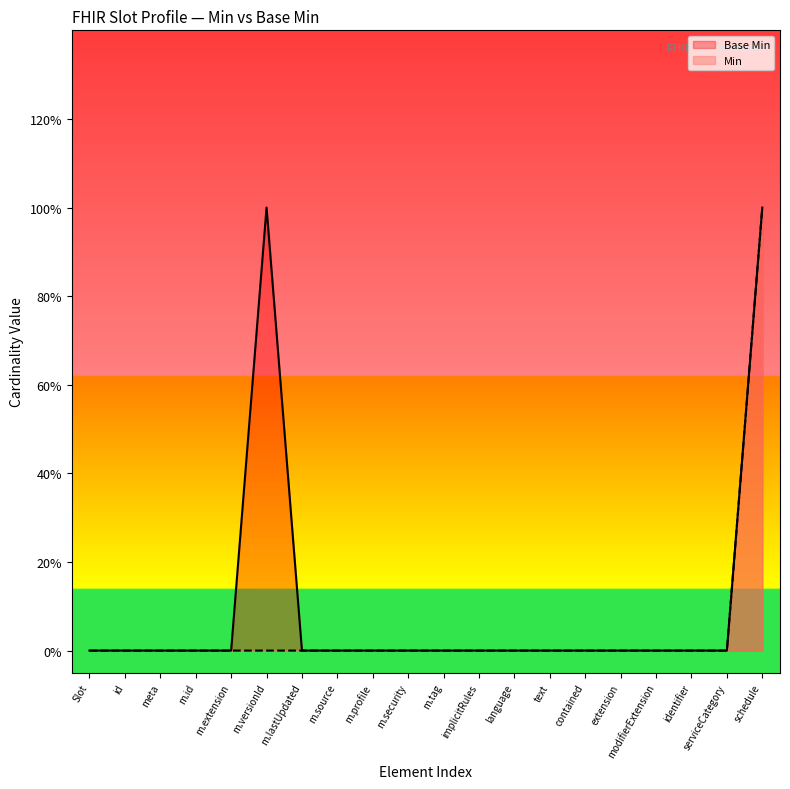

The value at meta is 0. True or false?

True